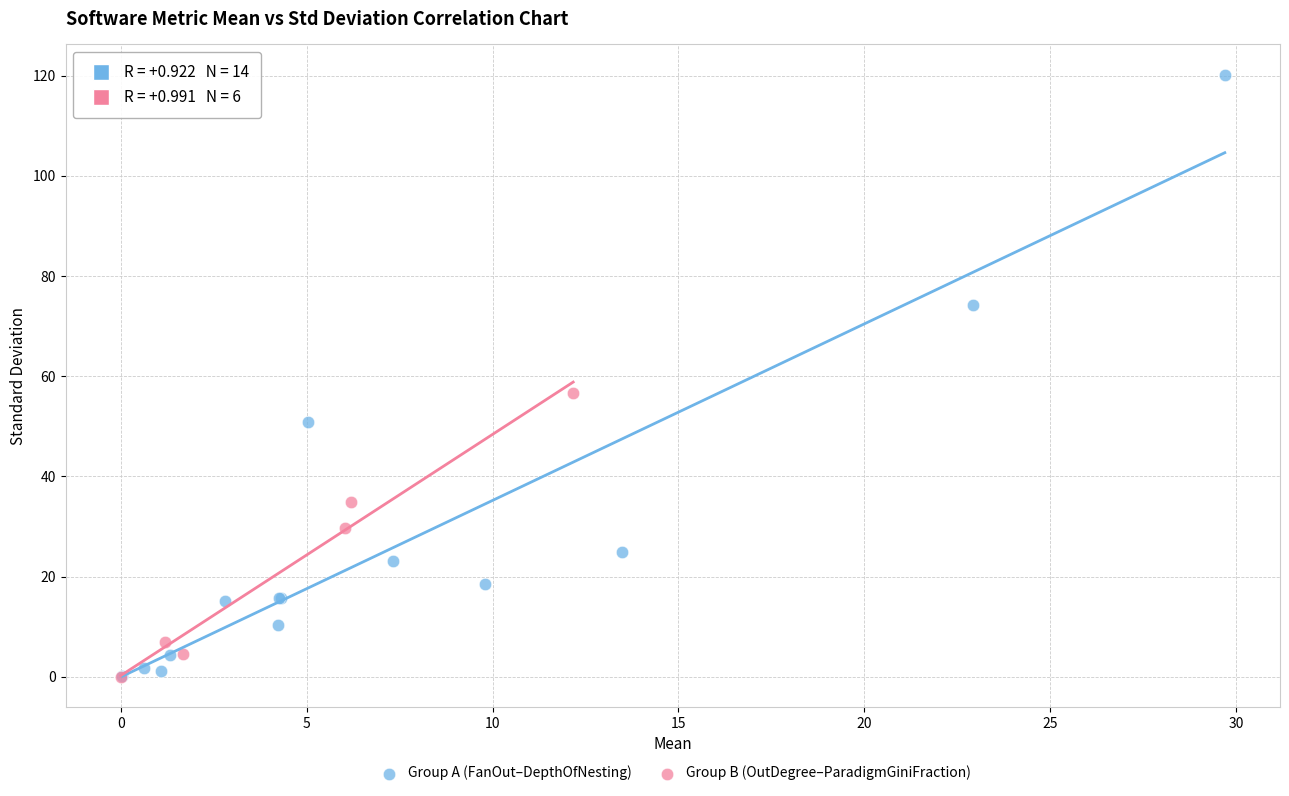

Which series has the largest Y range (max minus min)?

Group A (FanOut–DepthOfNesting)